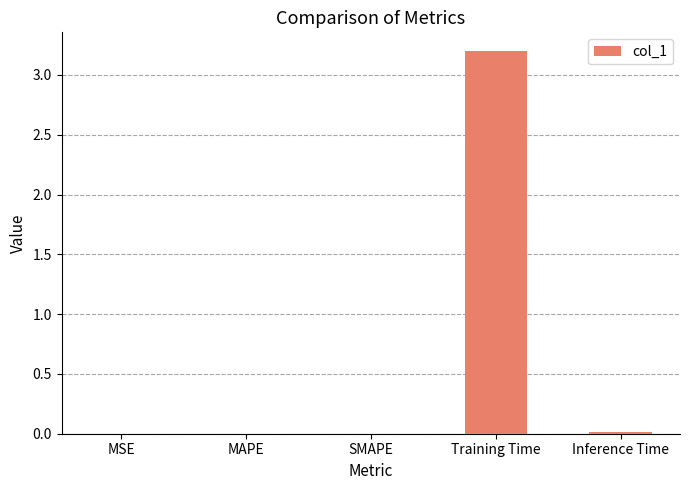

The value at MSE is 0.0. True or false?

True